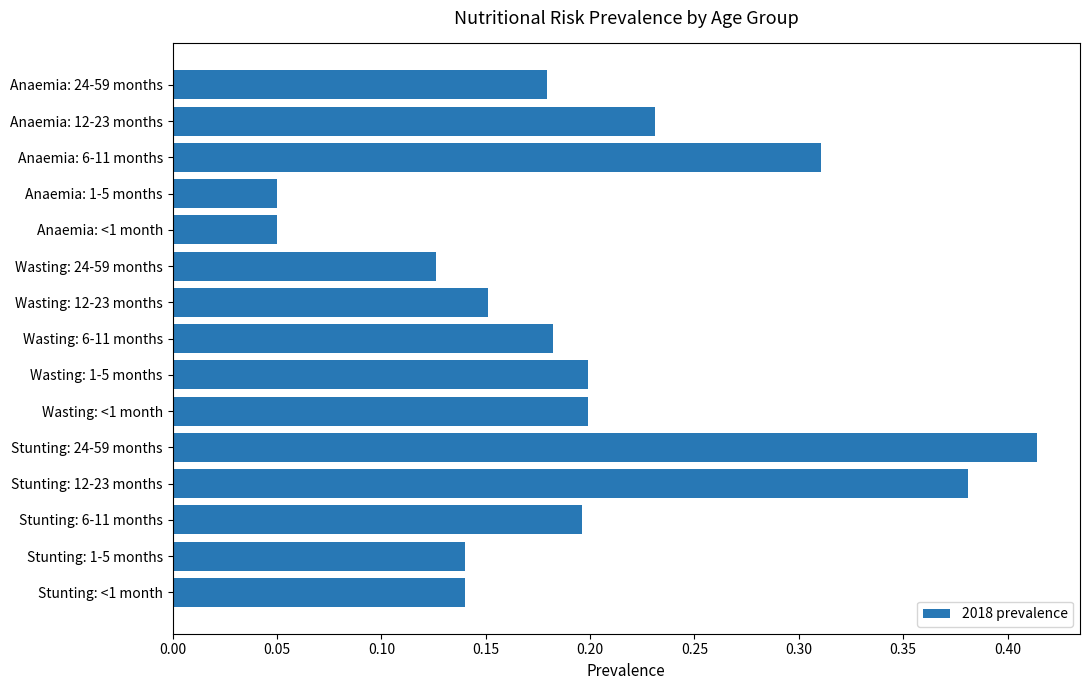

The chart shows a value of 0.2 at Stunting: 6-11 months. True or false?

True